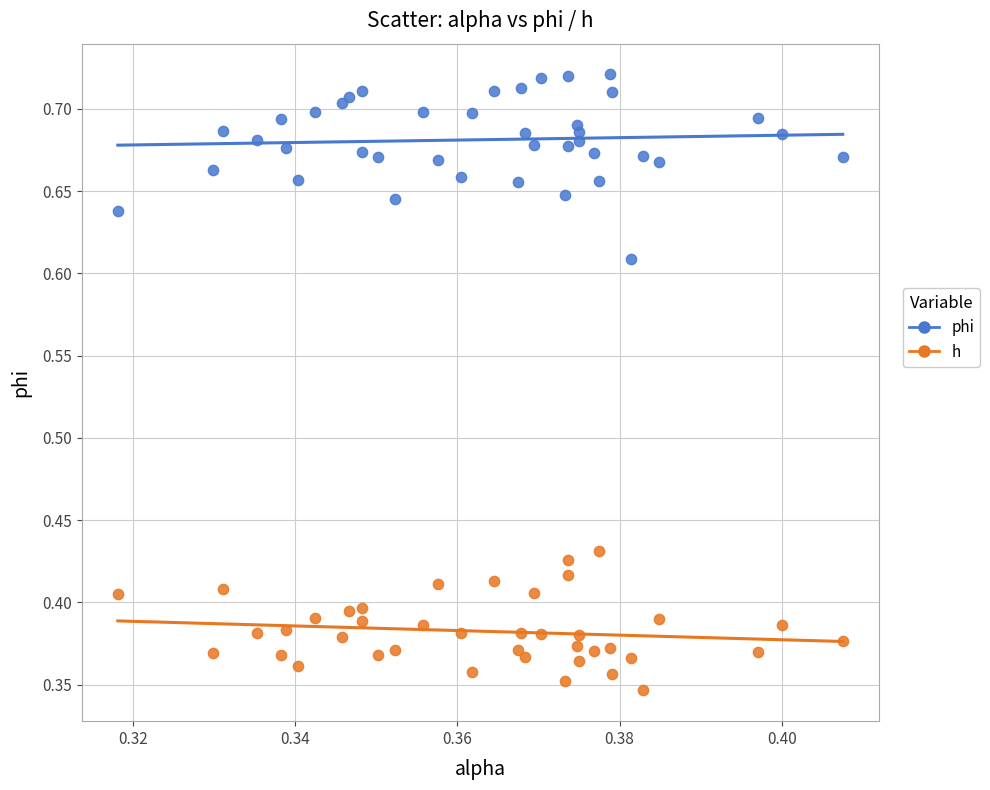

Which series has the widest spread of Y values?

phi